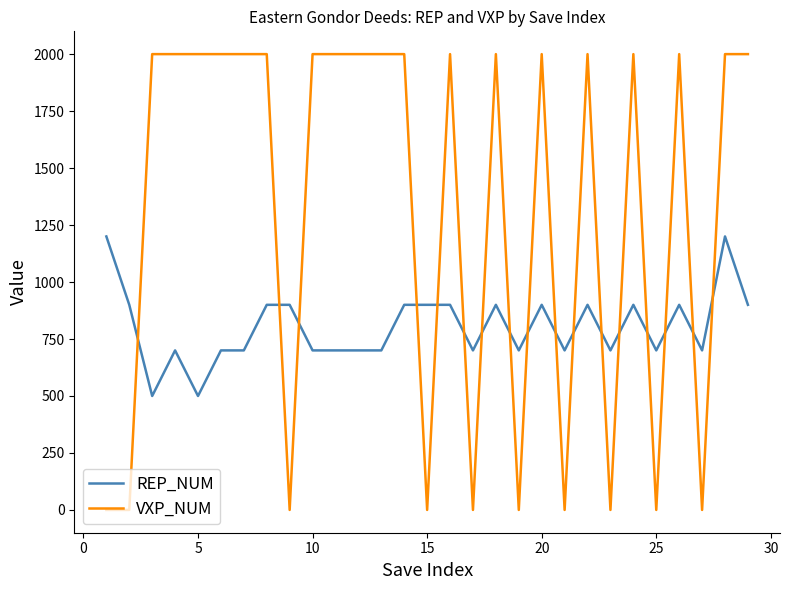

Which series has the largest range (max minus min)?

VXP_NUM